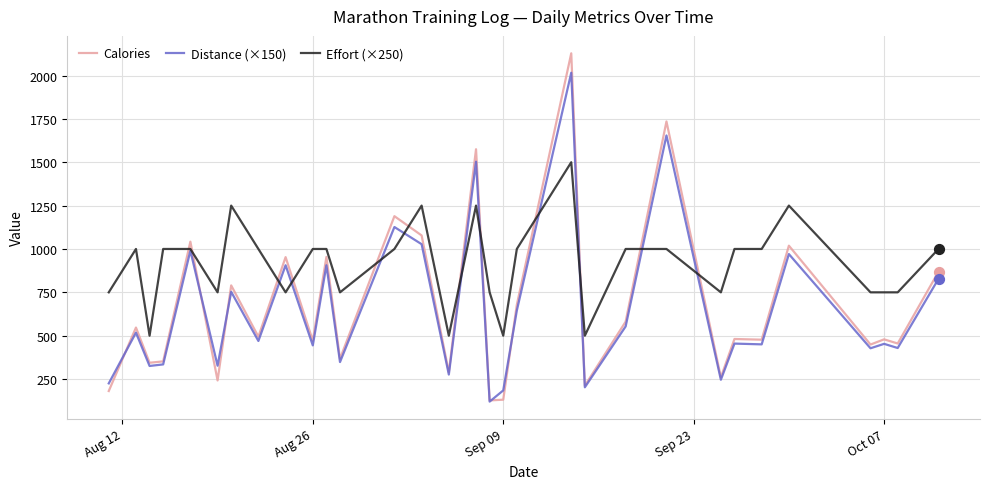

What is the smallest value displayed?

120.0